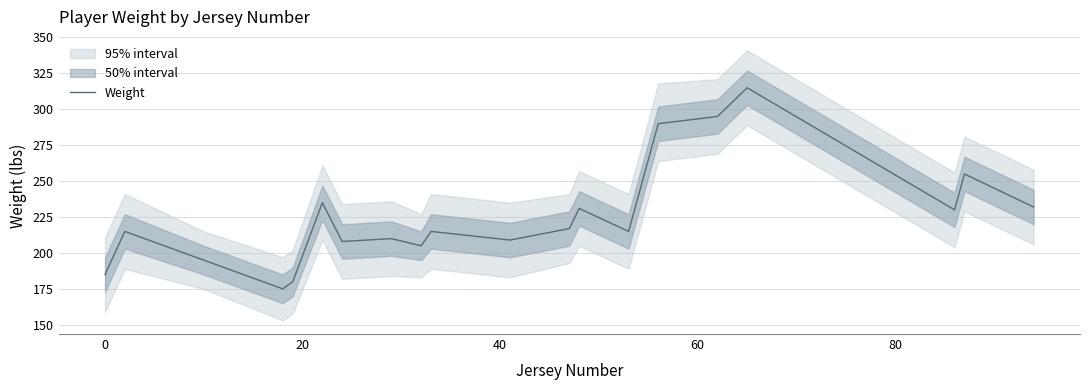

How many interior local peaks (higher than both neighbors) does the data have?

7